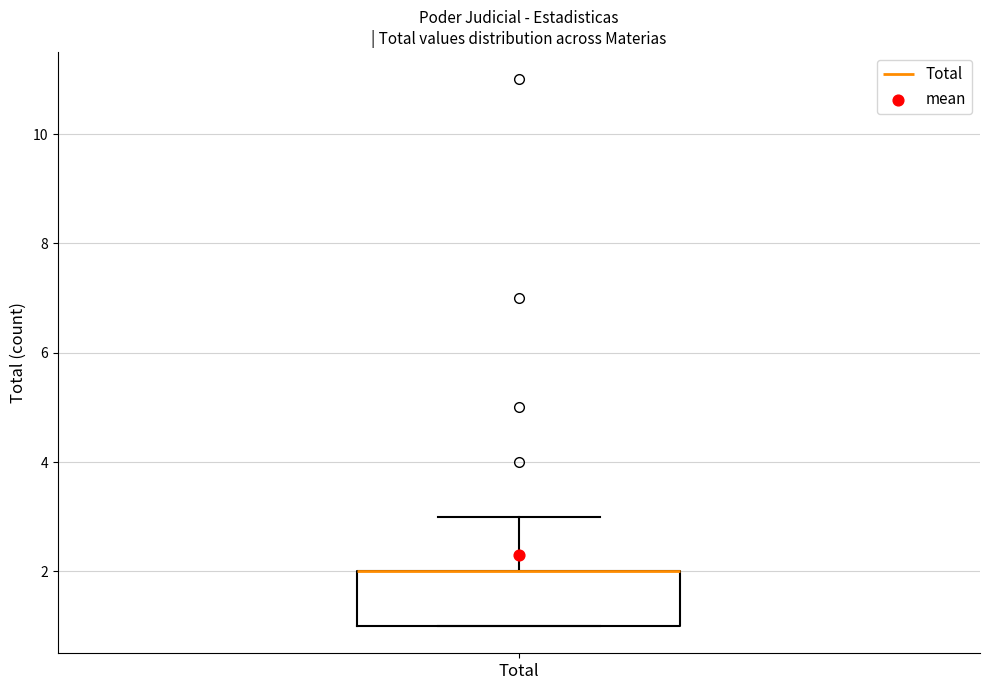

Read this box plot against the y-axis: the position of the median line, the range covered by the box, and the ends of both whiskers. The values are not printed on the chart, so give them approximately, as read against the axis.

median 2 (drawn on the box's upper edge), box 1 to 2, whiskers 1 to 3